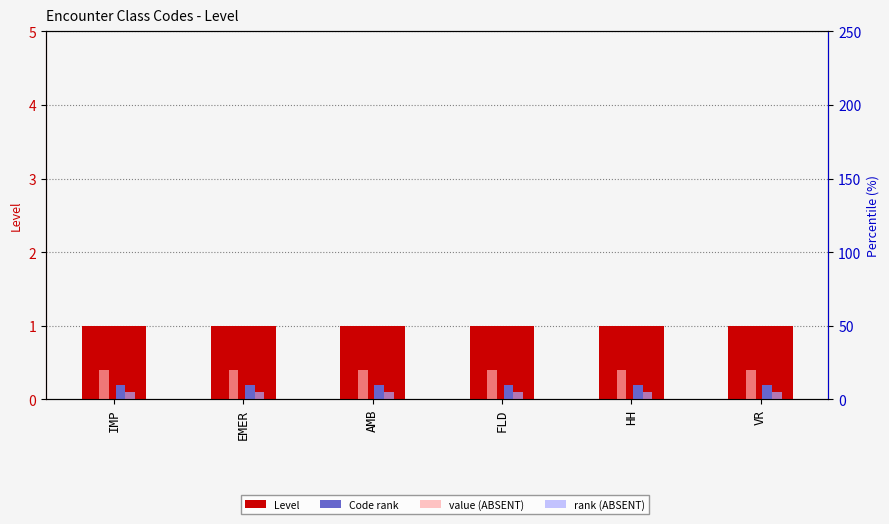

Reading left to right, what are all the values shown in this chart?

Level: IMP=1.0	EMER=1.0	AMB=1.0	FLD=1.0	HH=1.0	VR=1.0
Code rank: IMP=0.2	EMER=0.2	AMB=0.2	FLD=0.2	HH=0.2	VR=0.2
value (ABSENT): IMP=20.0	EMER=20.0	AMB=20.0	FLD=20.0	HH=20.0	VR=20.0
rank (ABSENT): IMP=5.0	EMER=5.0	AMB=5.0	FLD=5.0	HH=5.0	VR=5.0